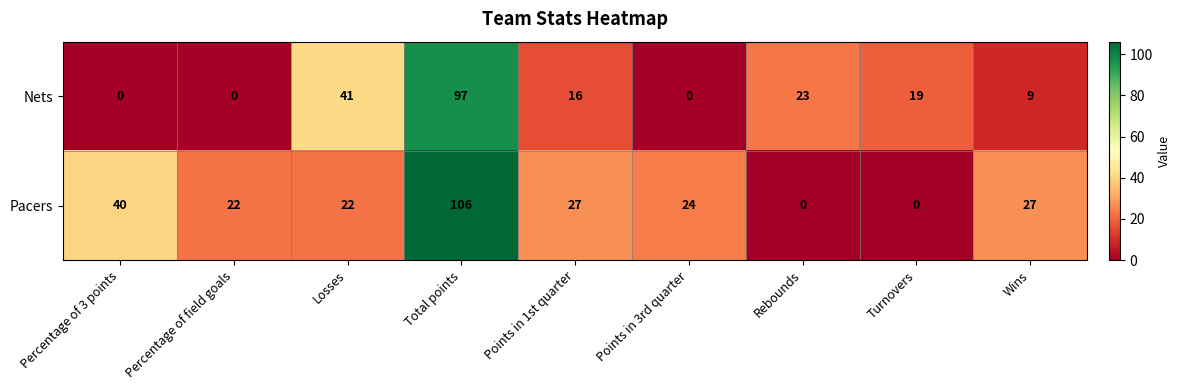

The value of Pacers at Points in 1st quarter is 27. True or false?

True